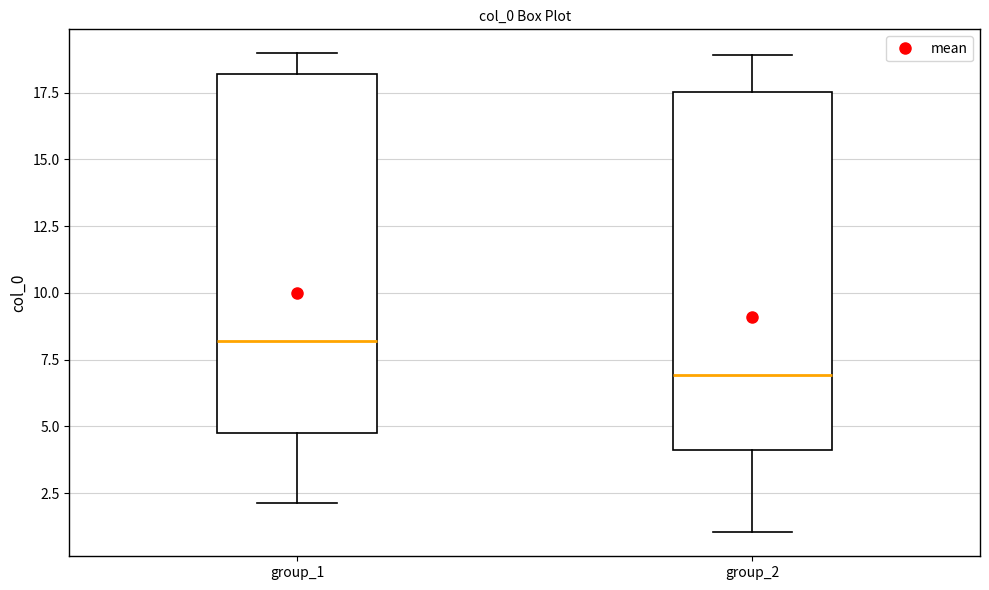

Reading left to right, transcribe this box plot: for each box, give where its median line is, the range the box spans, and where its two whiskers end, as read against the y-axis. The values are not printed on the chart, so give them approximately, as read against the axis.

group_1: median 8.0, box 5.0 to 18.0, whiskers 2.0 to 19.0
group_2: median 7.0, box 4.0 to 17.5, whiskers 1.0 to 19.0